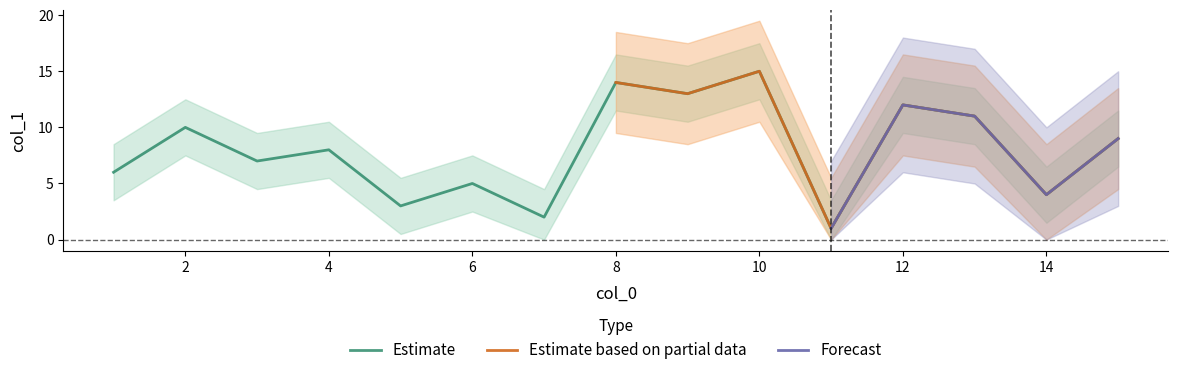

At which category does the chart reach its peak across all series?

10